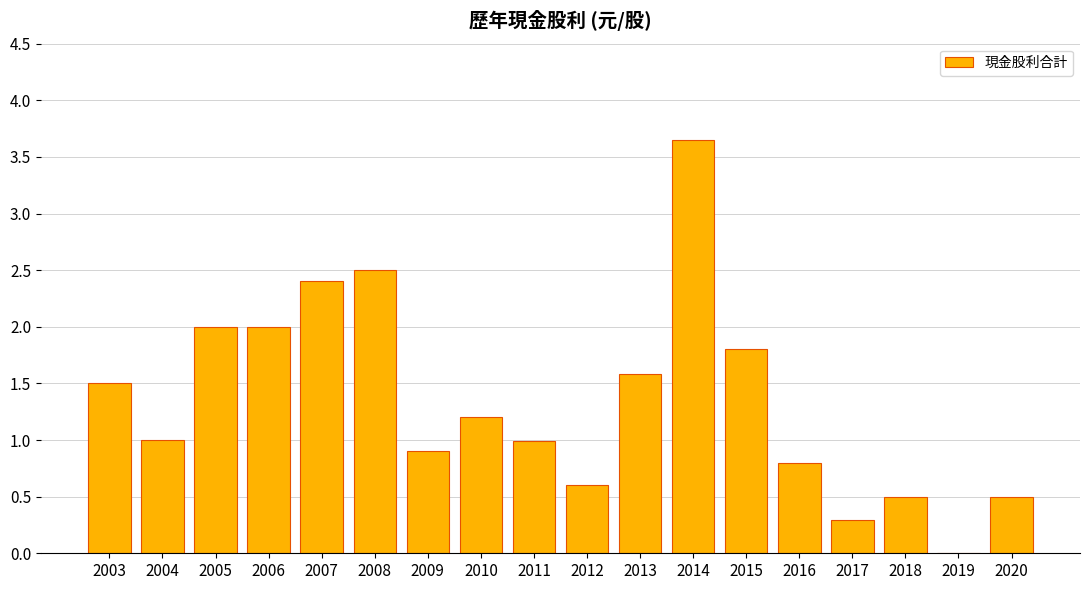

Approximately how many times larger is the value at 2010 compared to 2015?

0.7